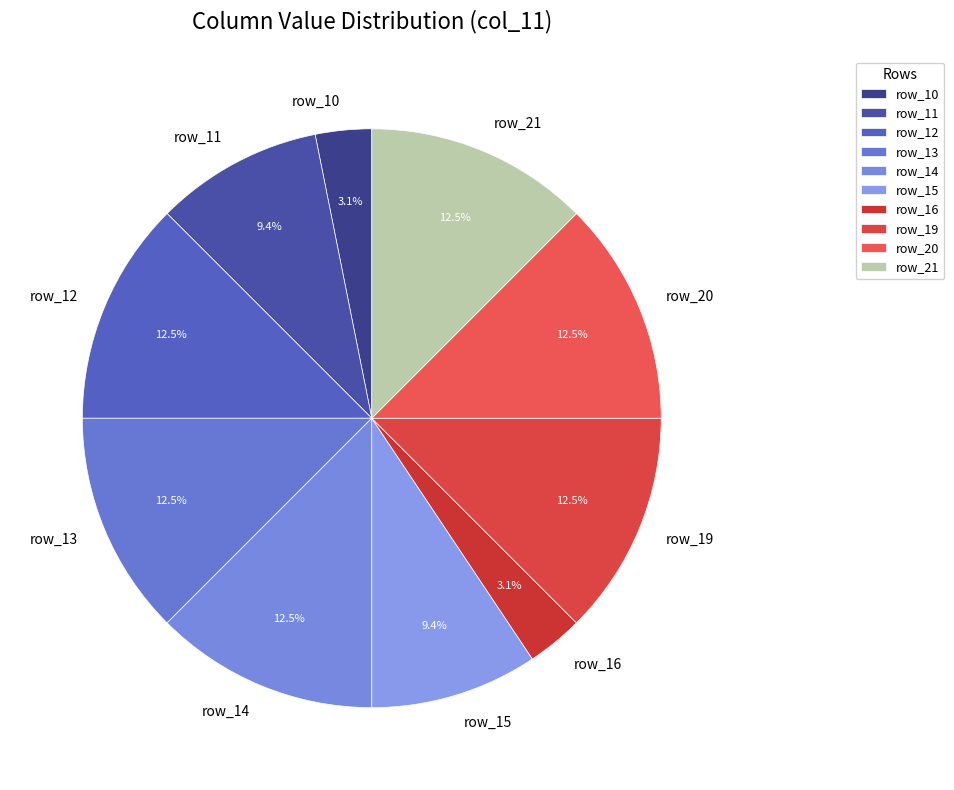

What percentage do row_12 and row_15 together represent?

21.9%